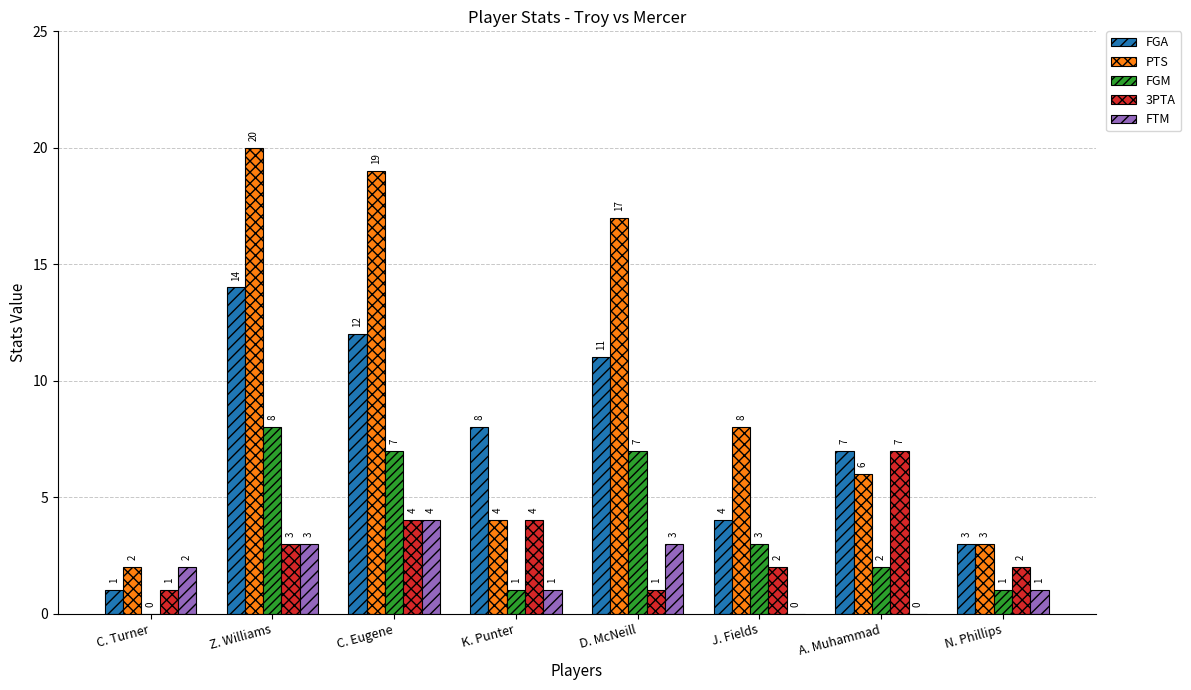

At which category is the sum across all series the highest?

Z. Williams